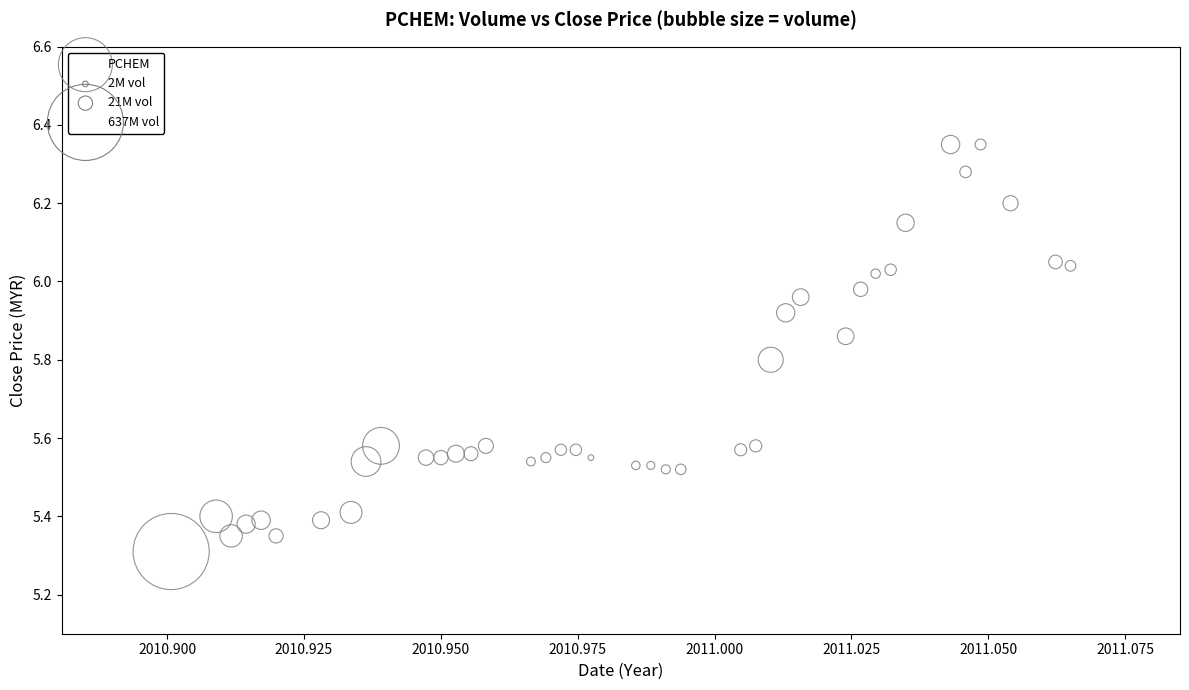

What is the range of Y values (max minus min)?

1.0